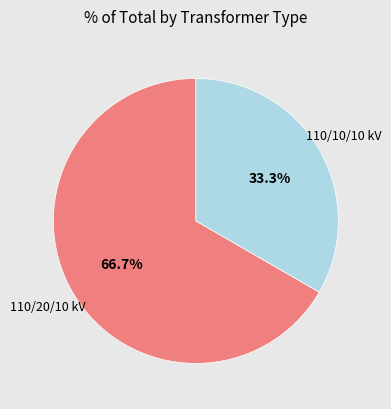

Count the number of slices in the pie.

2